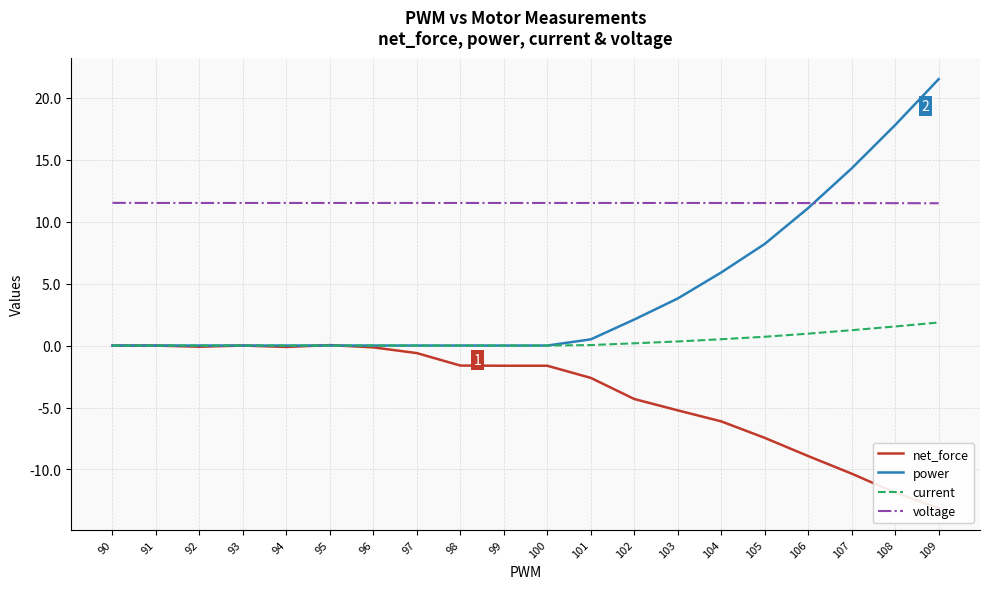

What are all the series names shown in the legend?

net_force, power, current, voltage